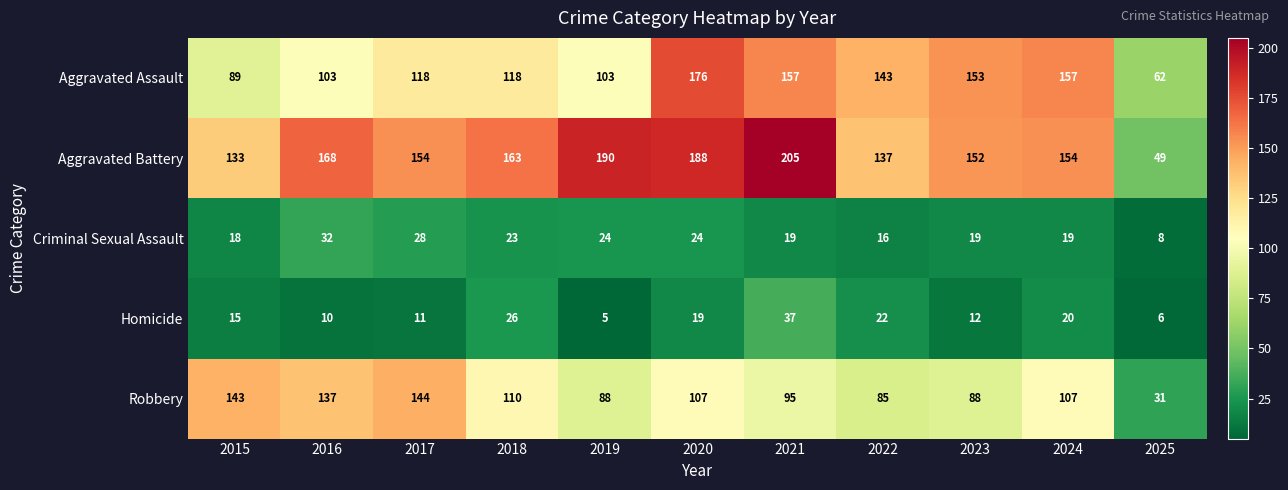

Rank the series at 2022 from highest to lowest value.

Aggravated Assault, Aggravated Battery, Robbery, Homicide, Criminal Sexual Assault